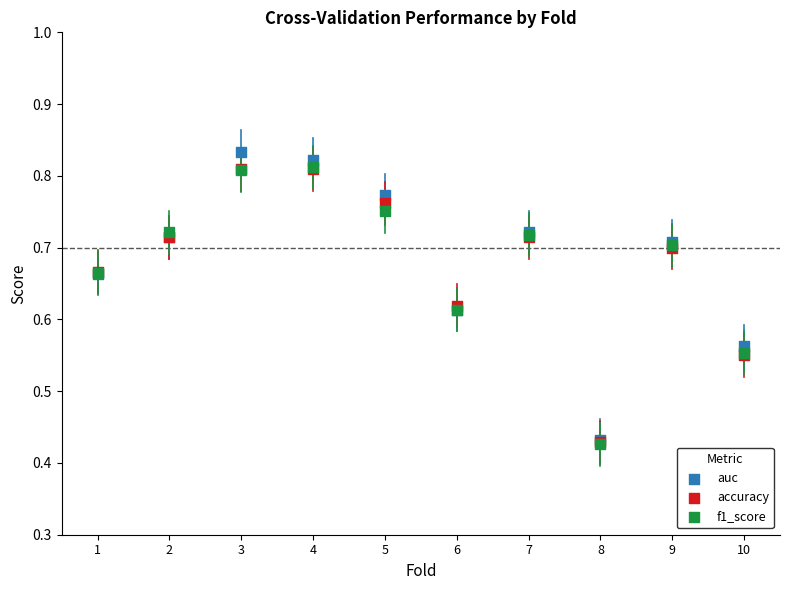

What are all the series names shown in the legend?

auc, accuracy, f1_score